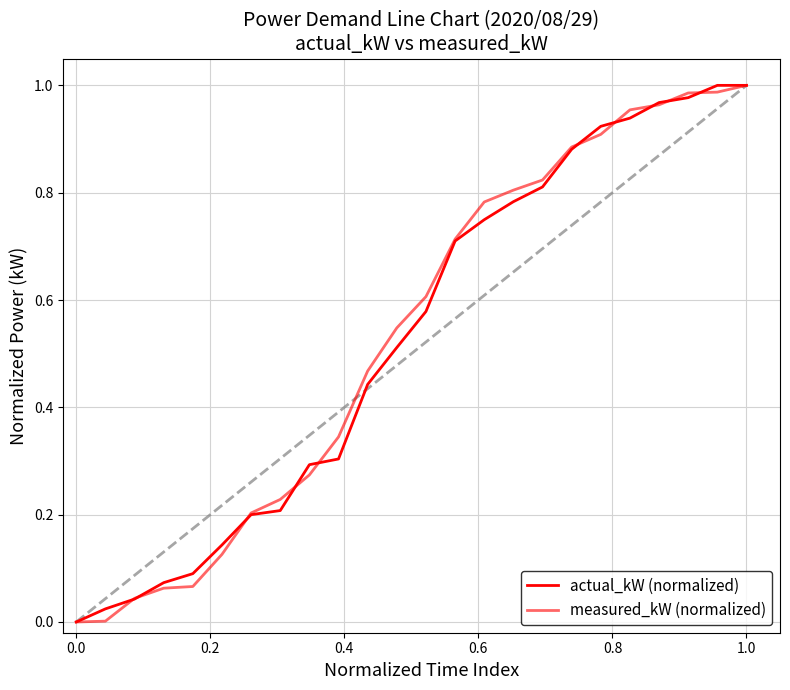

Does the chart display data point markers on the line(s)?

No